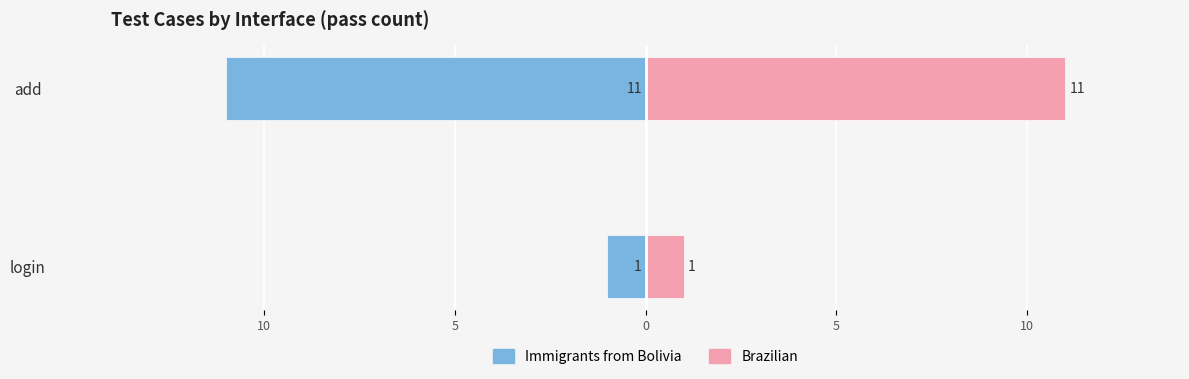

What is the average value of the pass (login) series?

-6